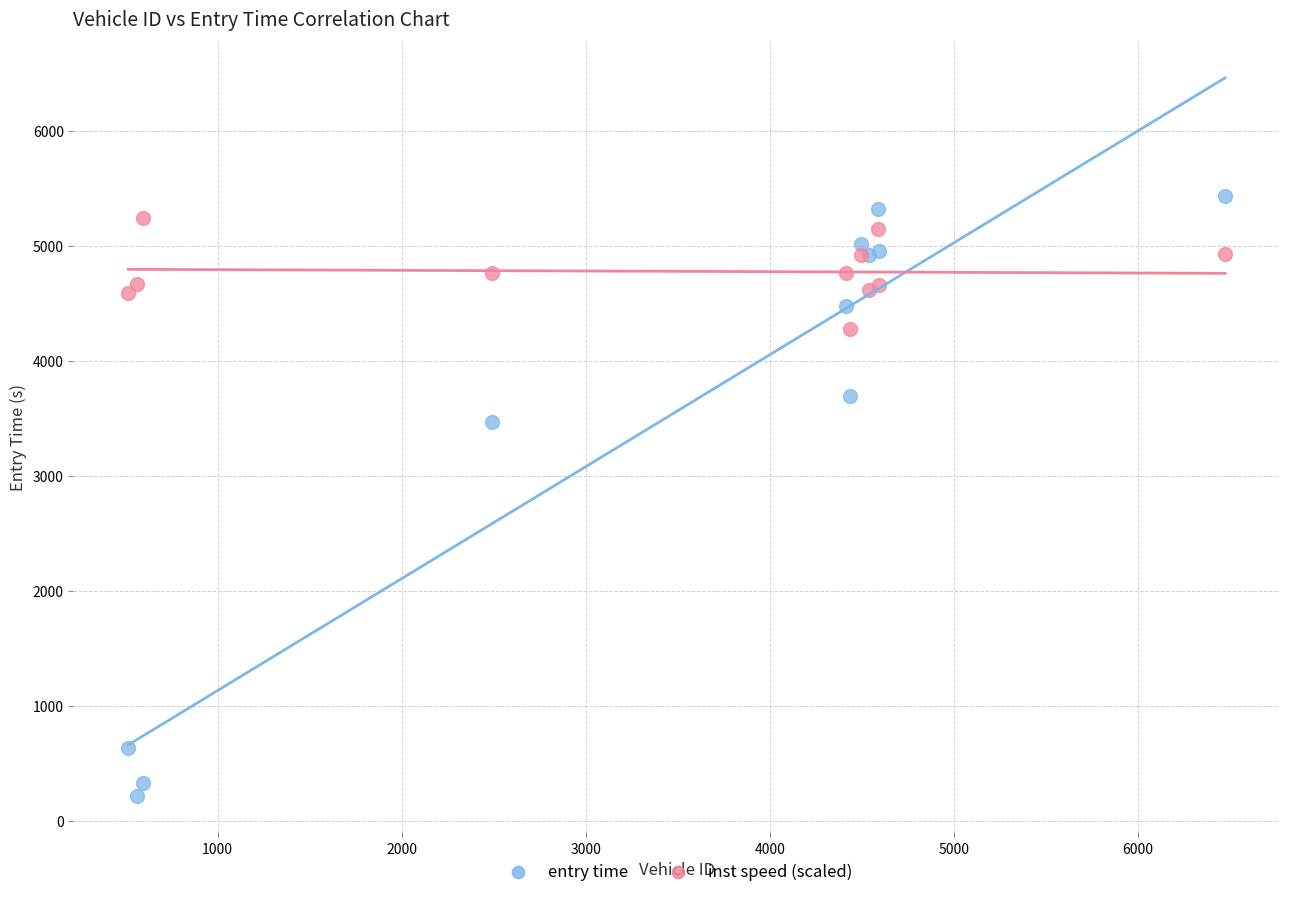

Across all series, what Y value is closest to 2823?

3465.5